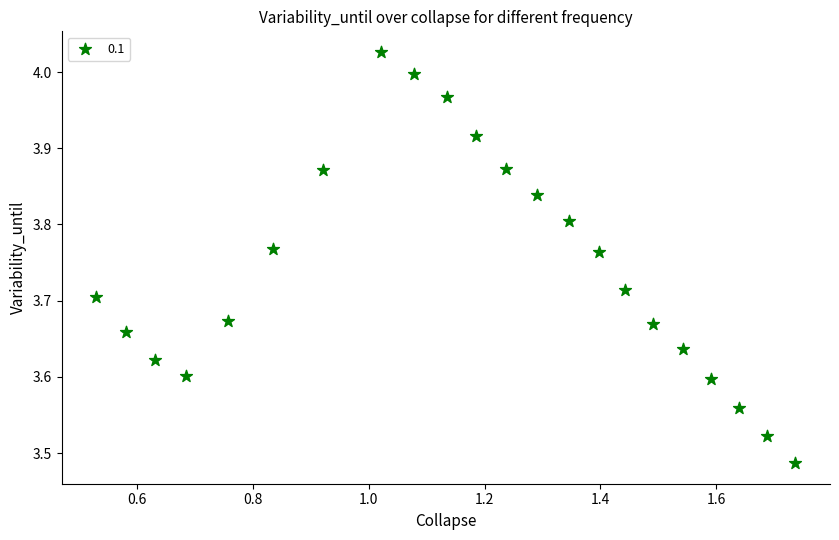

What is the range of Y values (max minus min)?

0.5